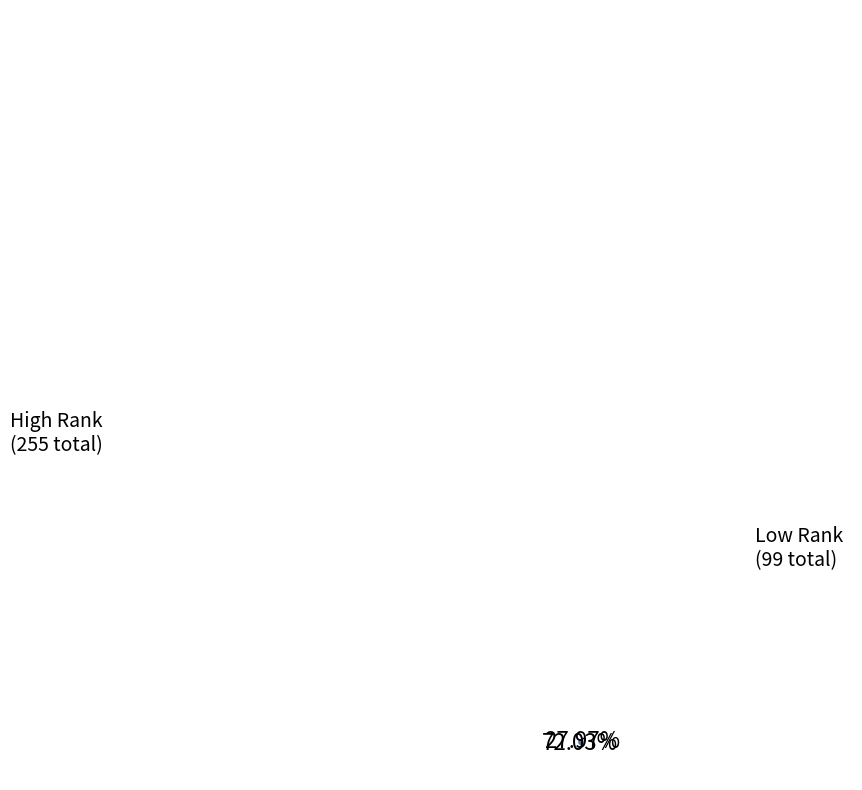

Is there any slice that represents more than half of the pie?

Yes